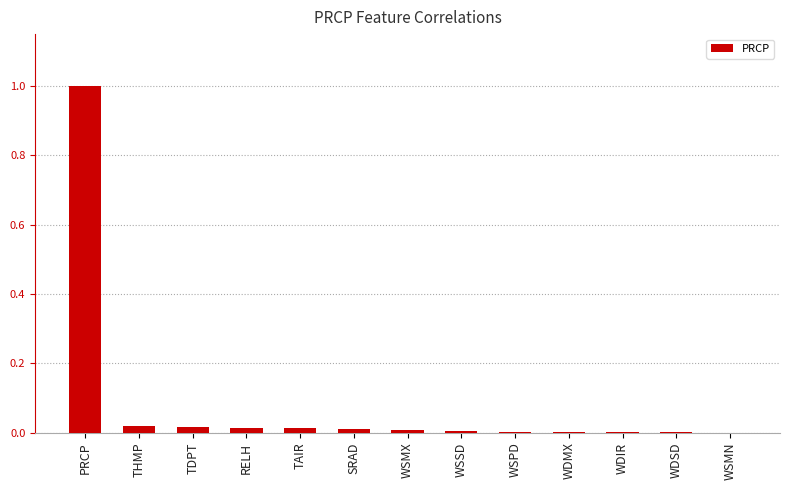

The value at WSMN is 0.0. True or false?

True